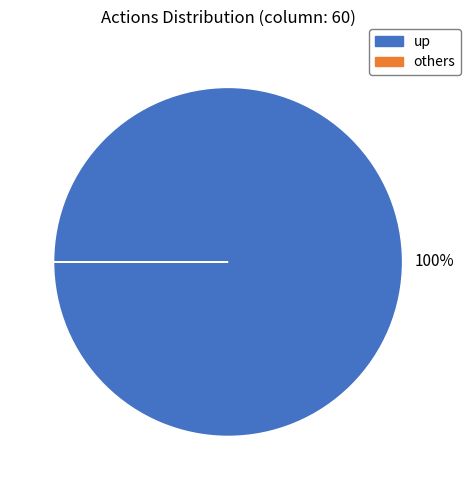

Does any single category account for the majority?

Yes